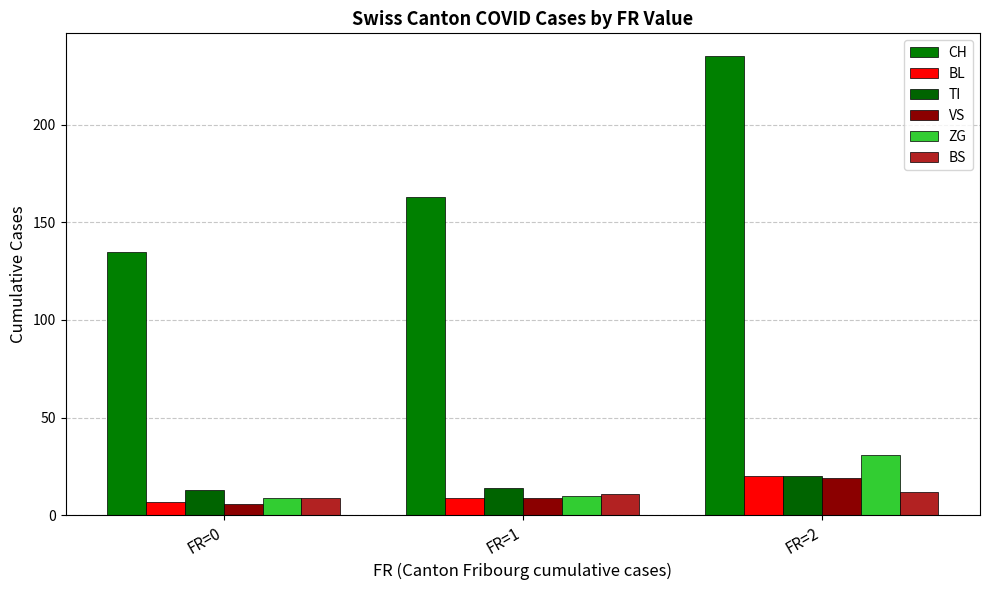

True or false: BS has a value of 9 at FR=0.

True